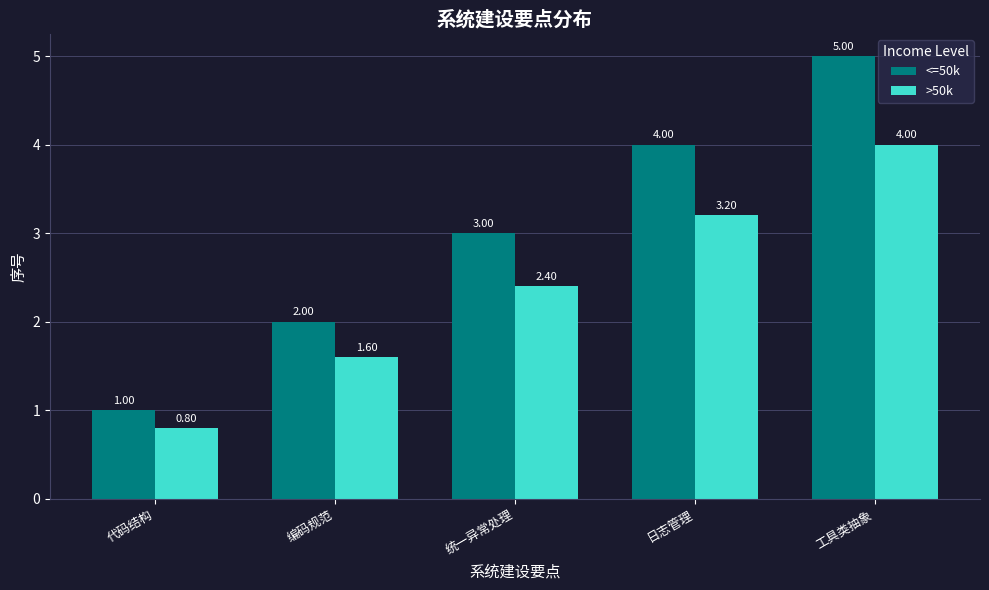

What position from the left is 编码规范?

2